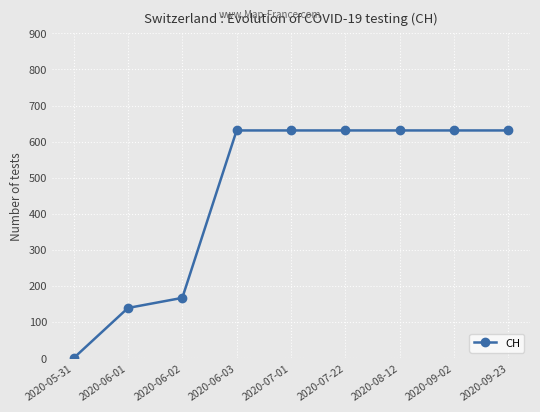

Read the value at 2020-08-12, to the nearest 10.

630